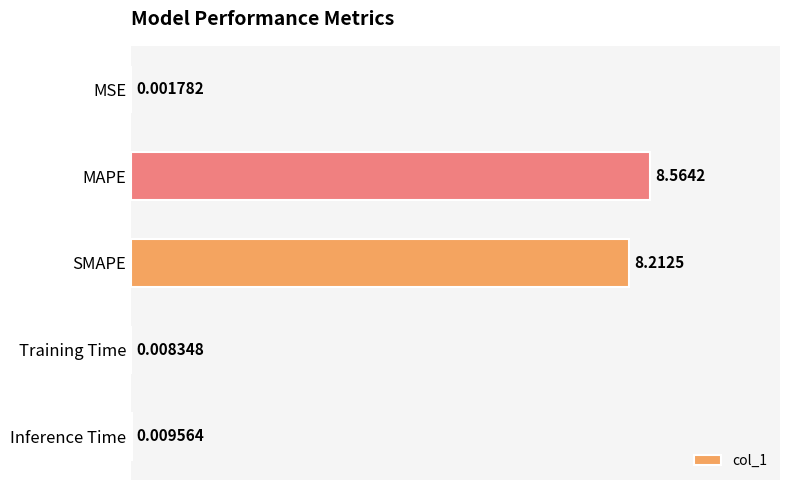

How many distinct data groups are displayed?

1